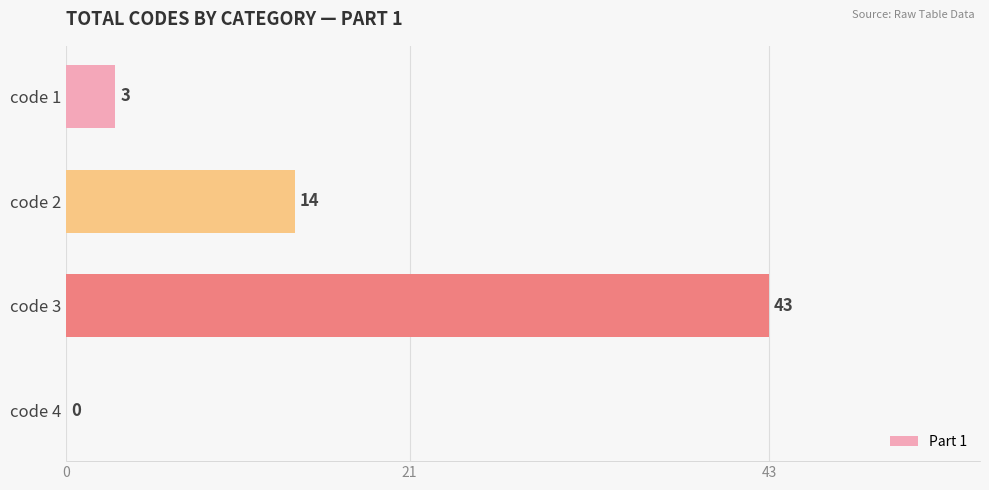

What is the sum of all values?

60